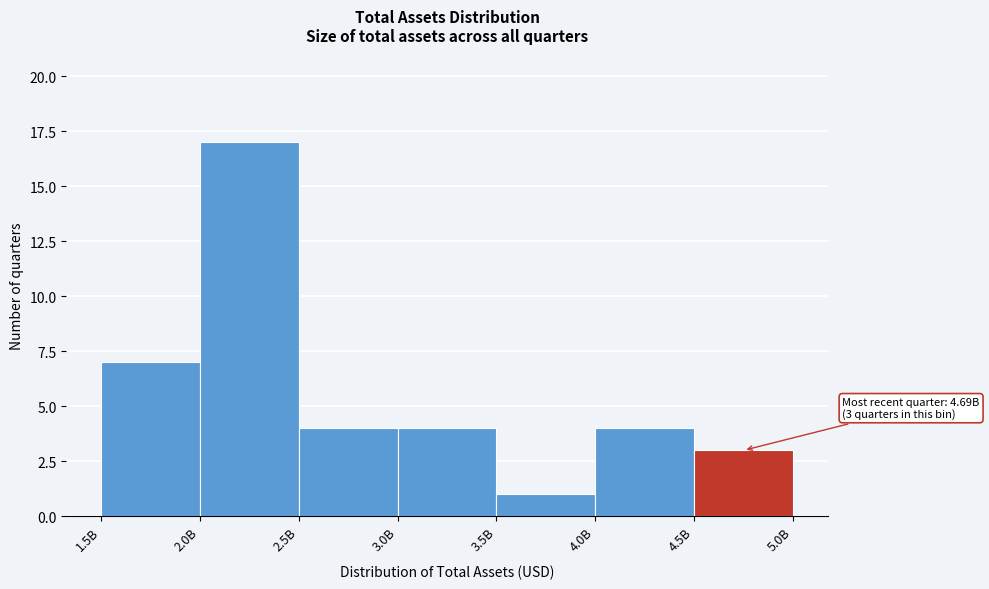

Reading left to right, list all the values displayed in this chart.

1.5B=7	2.0B=17	2.5B=4	3.0B=4	3.5B=1	4.0B=4	4.5B=3